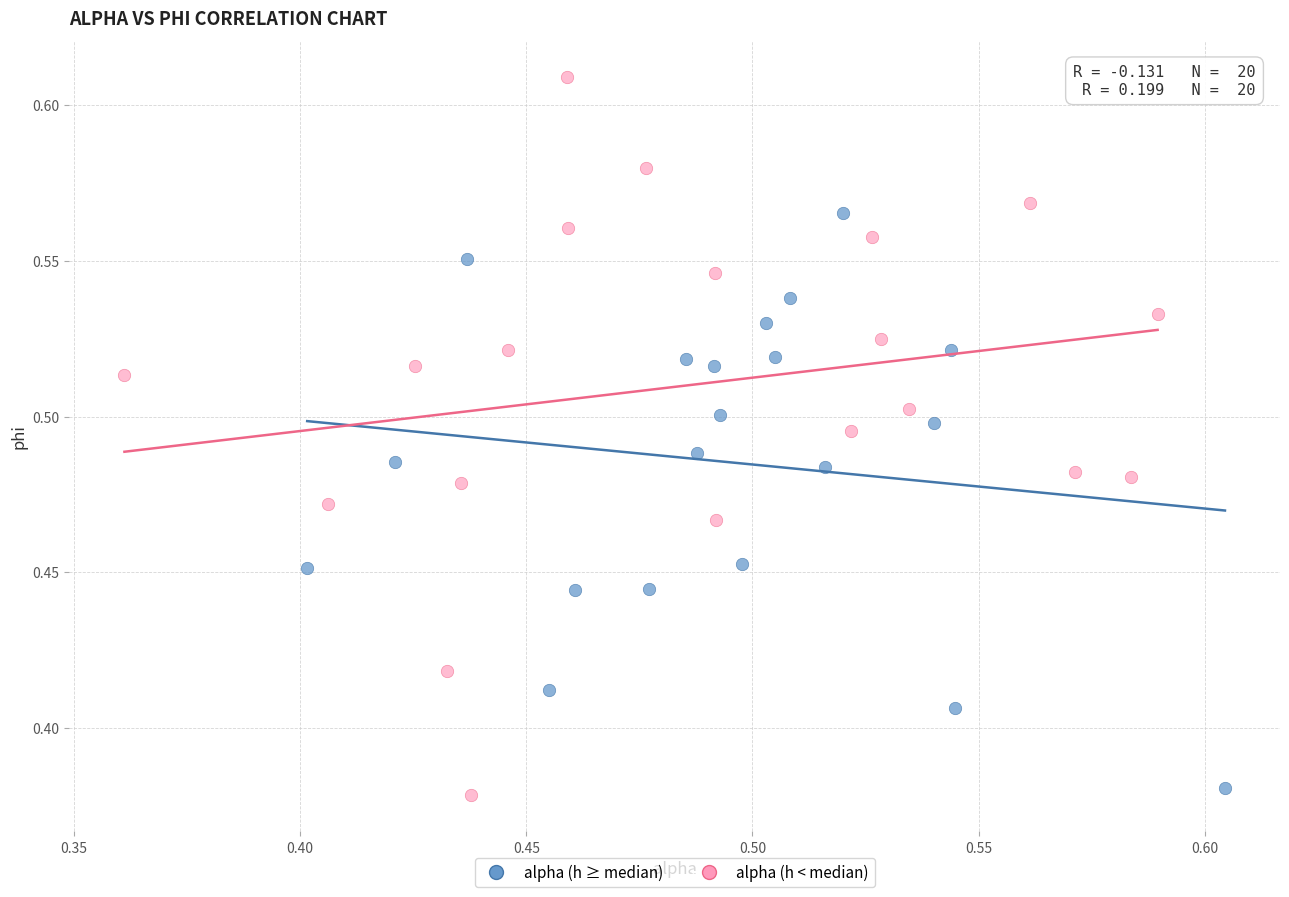

Which series has the widest spread of Y values?

alpha (h < median)